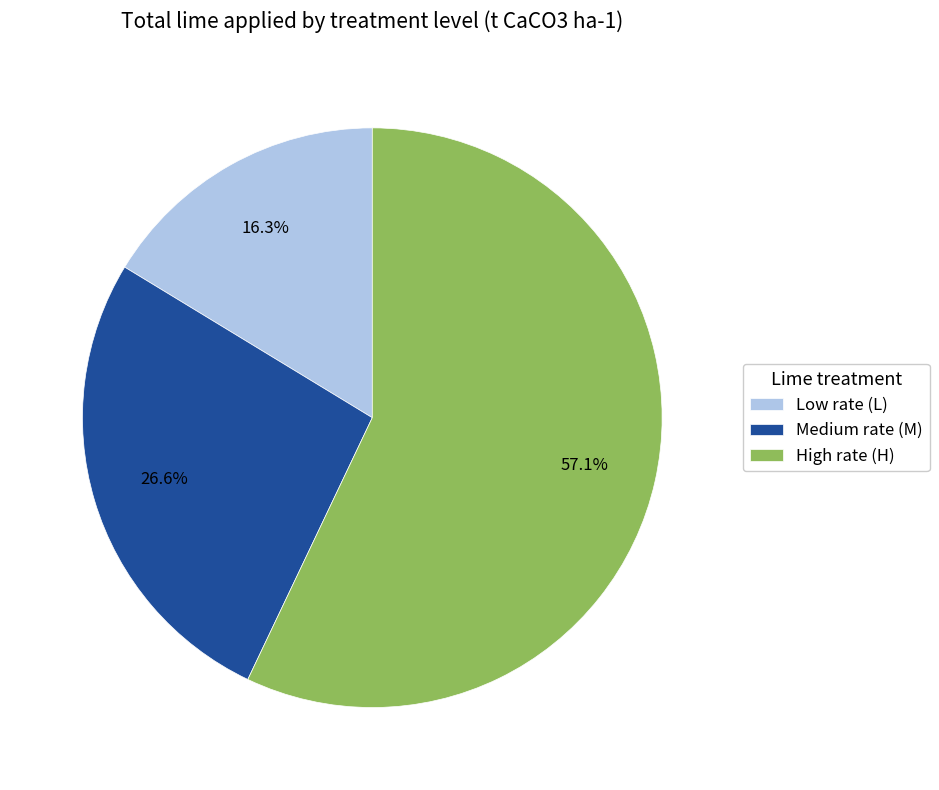

To the nearest percent, what is the difference between the largest and smallest slice percentages?

41%